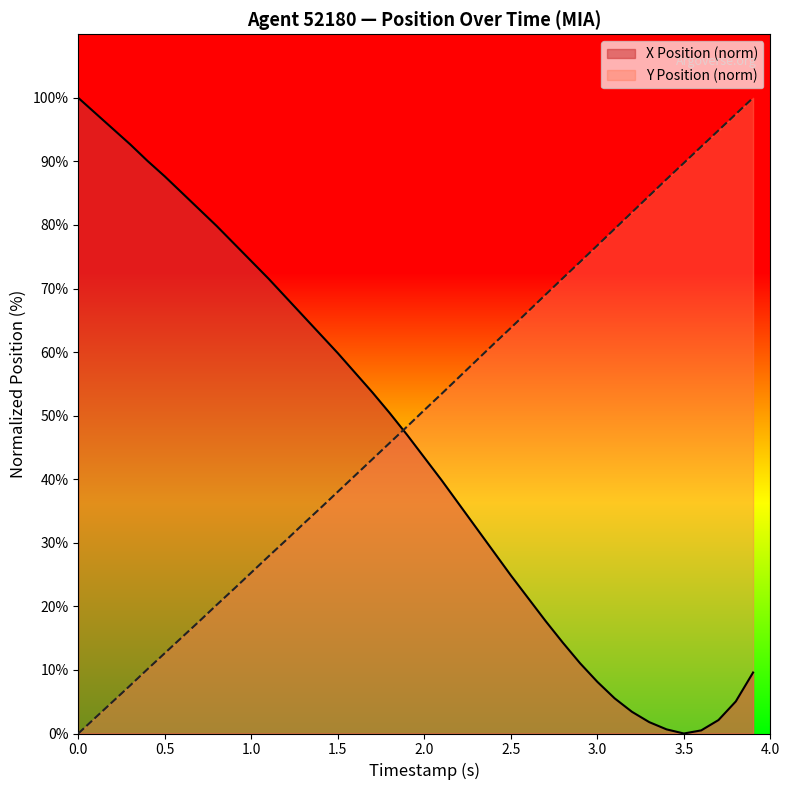

What is the difference between the maximum and minimum values in the X series?

100.0